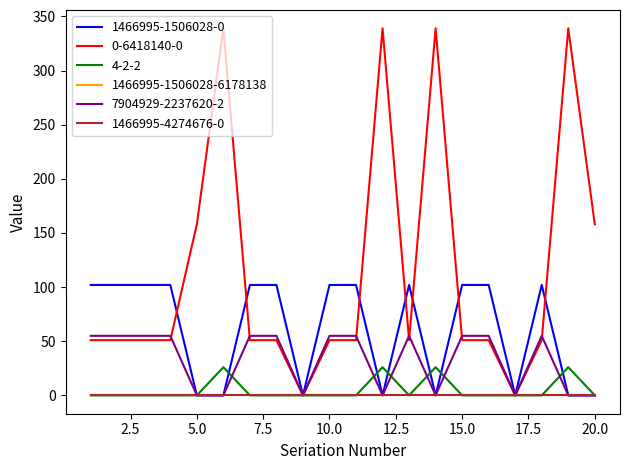

At which label does 4-2-2 reach its minimum?

1